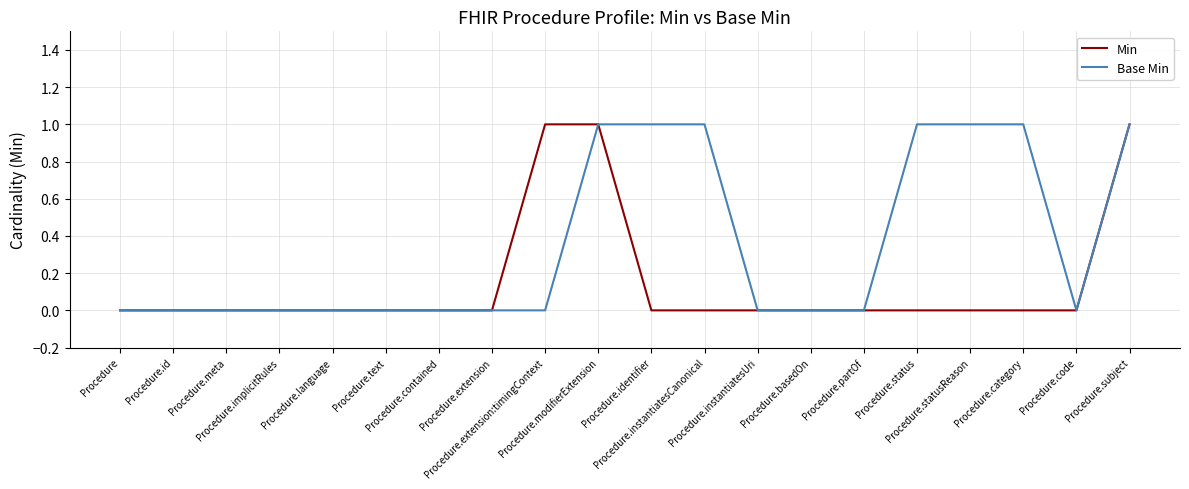

Which series has the largest total across all categories?

Base Min